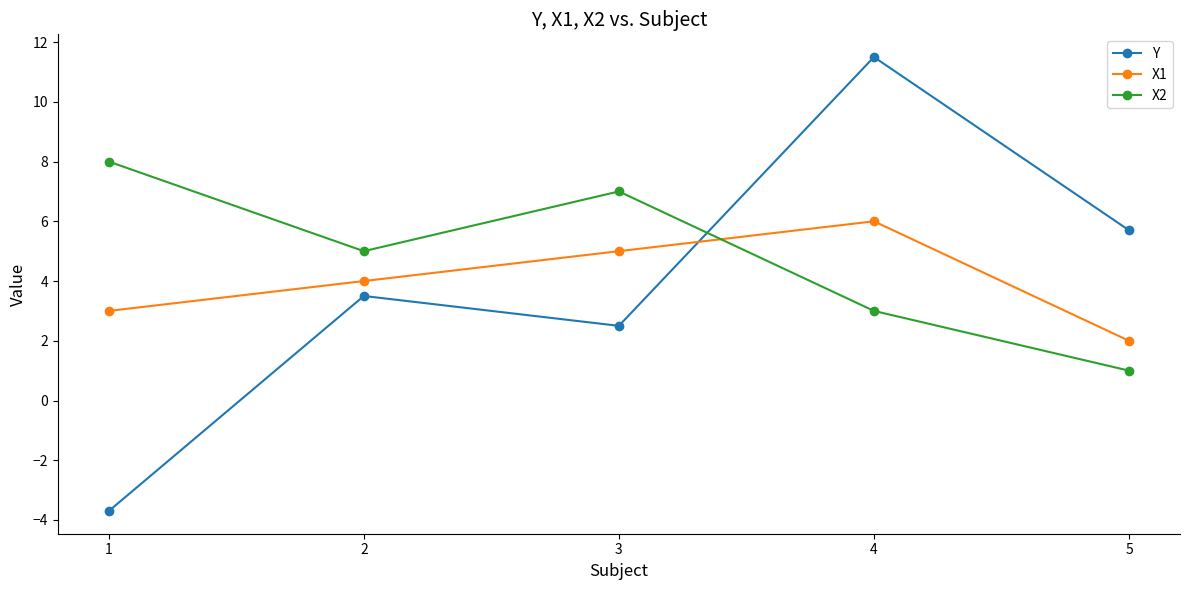

At which category is the sum across all series the highest?

4